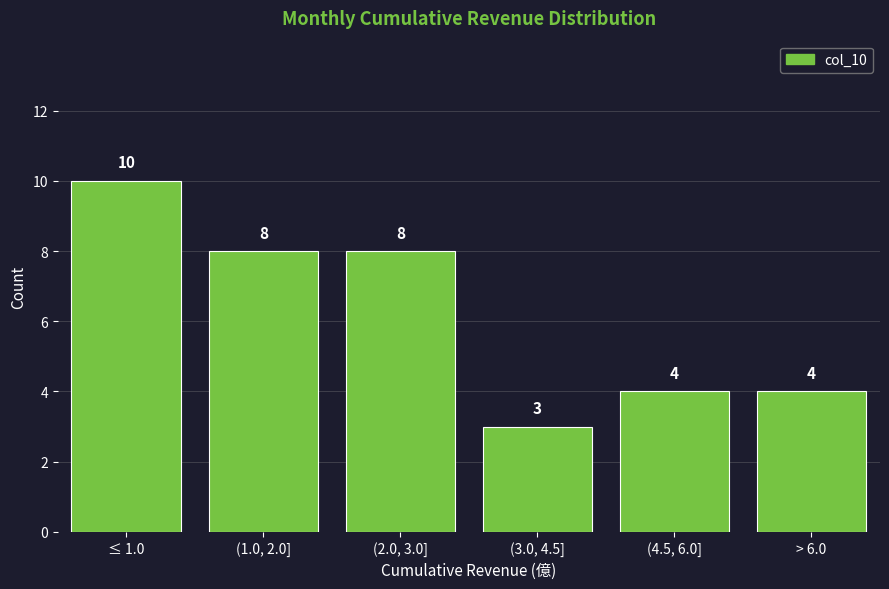

Reading left to right, what are all the values shown in this chart?

10	8	8	3	4	4